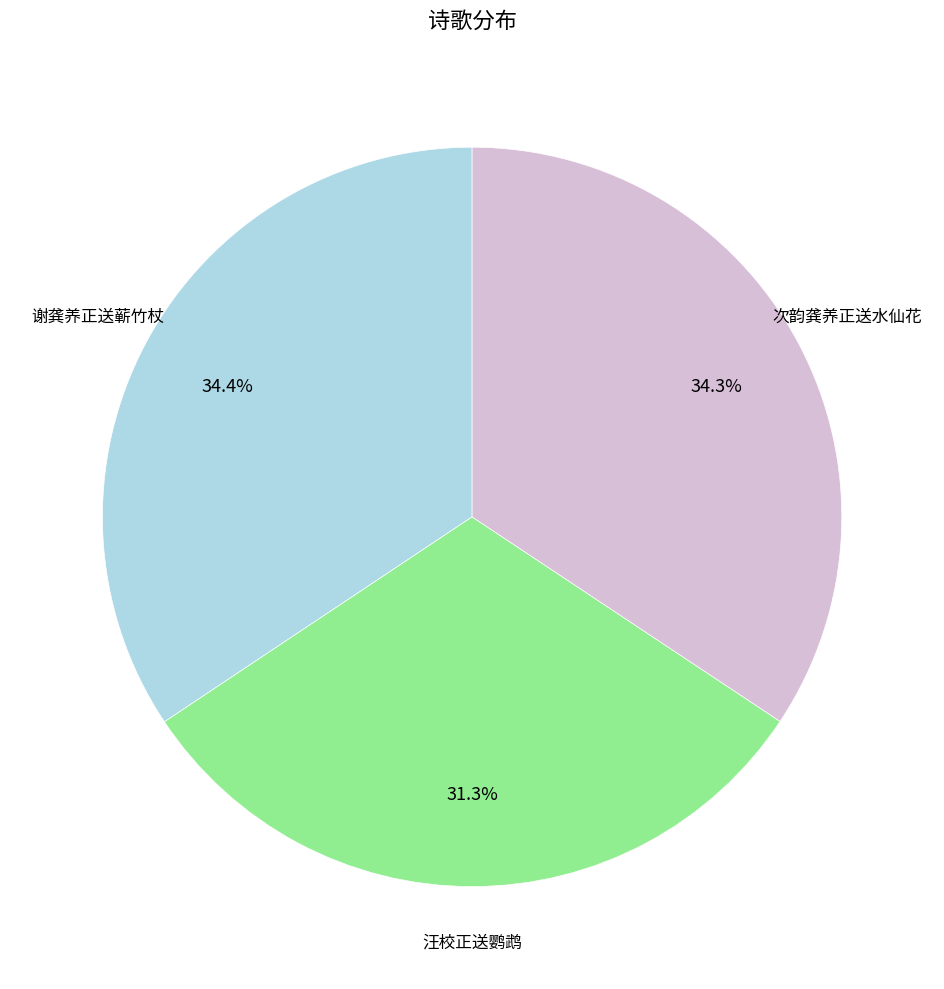

Count the number of slices in the pie.

3